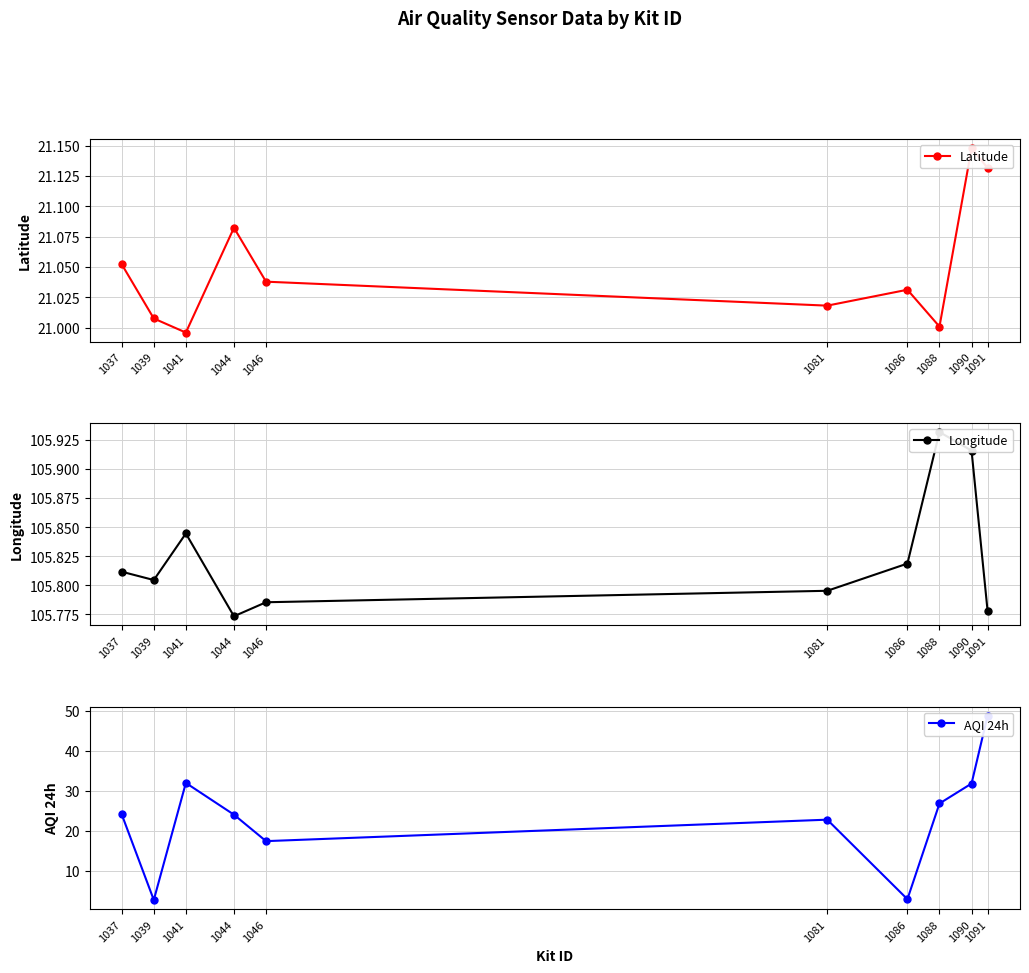

True or false: Latitude and Longitude cross at least once.

False